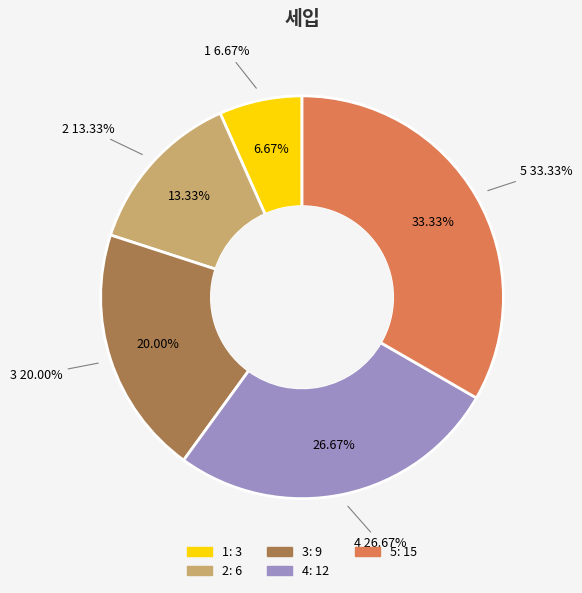

Combined, what portion of the pie is 1 and 2?

20.0%